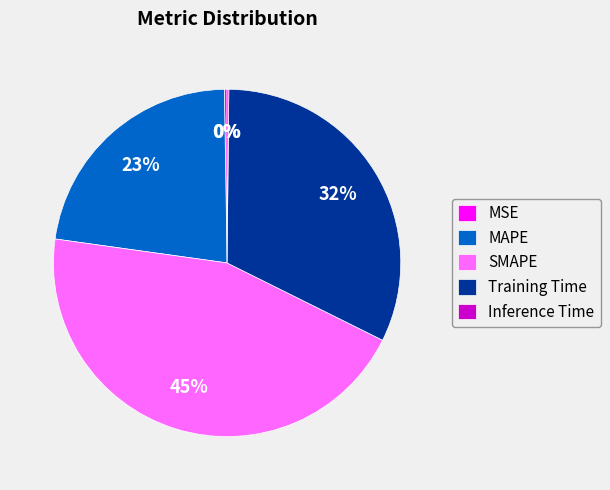

Approximately how many times larger is the value at Training Time compared to SMAPE?

0.7